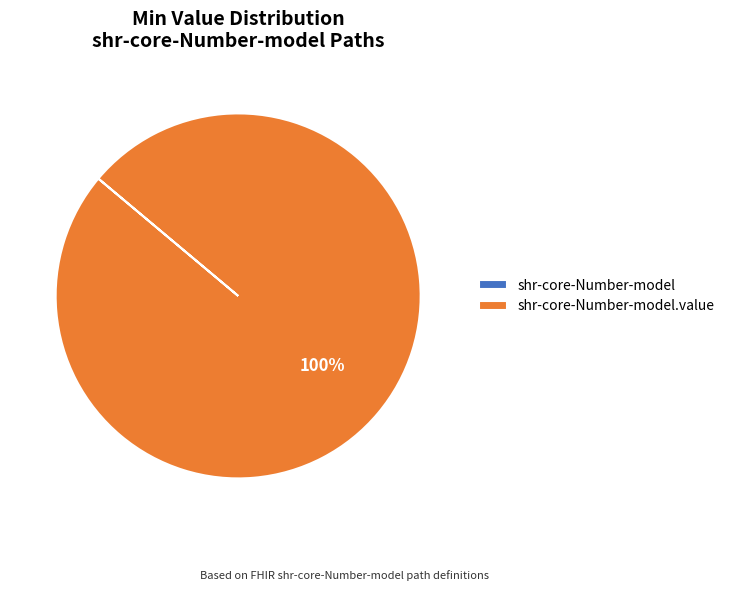

Does any single category account for the majority?

Yes